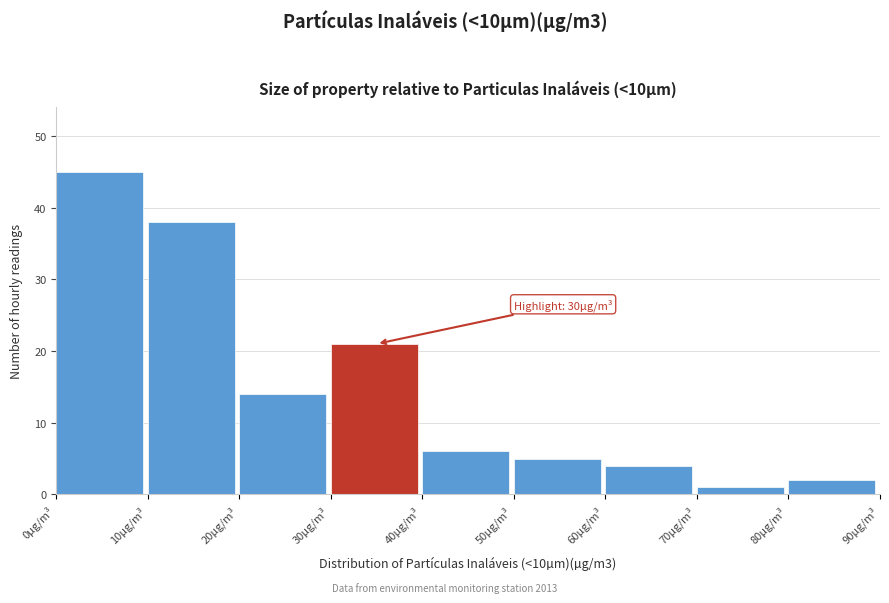

Which range on the x-axis has the tallest bar?

0 to 10